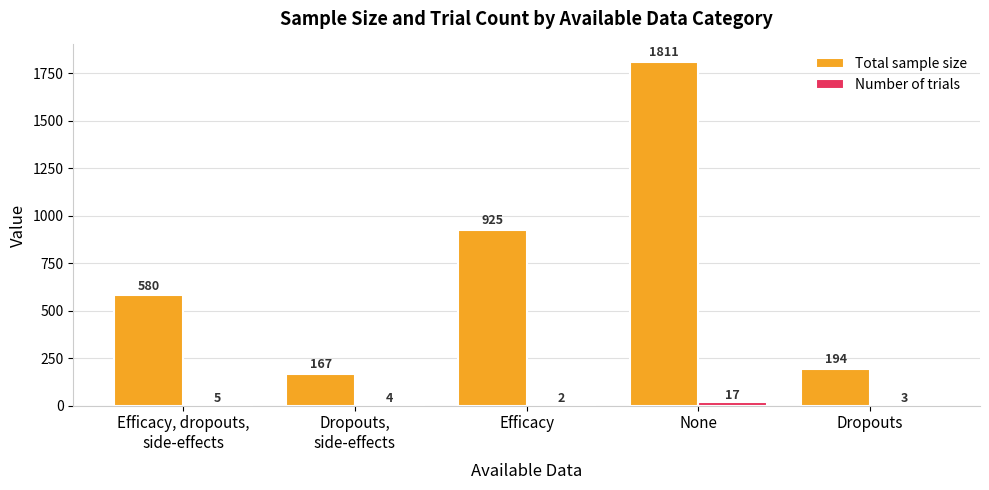

What is the maximum value shown in the chart?

1811